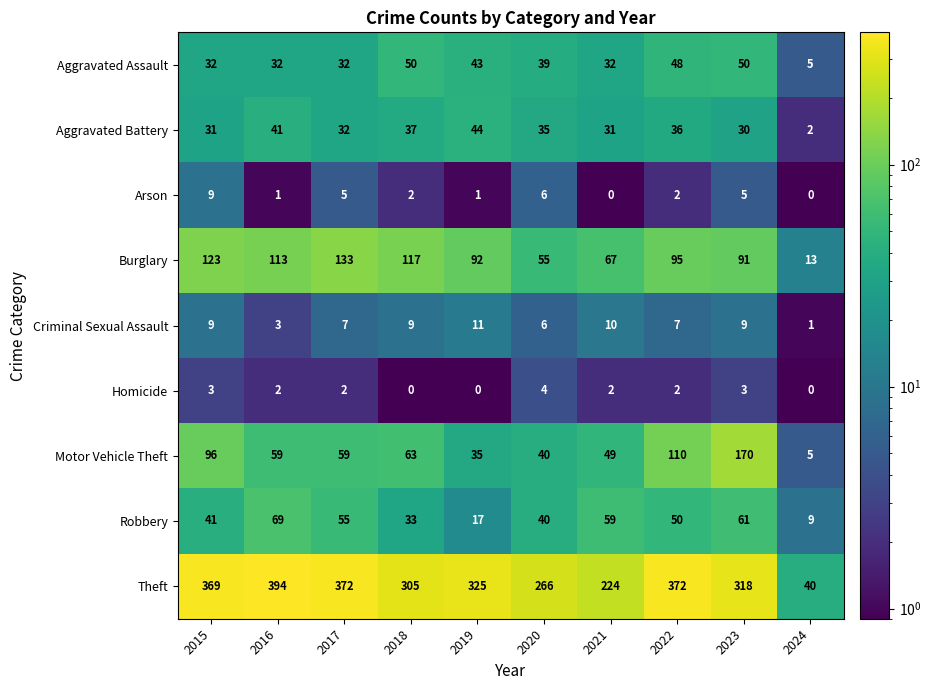

What is the spread (max minus min) of values at 2024?

40